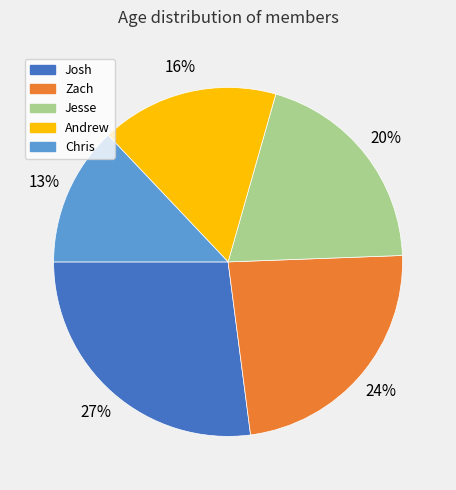

To the nearest percent, what percentage of the pie is Zach?

24%